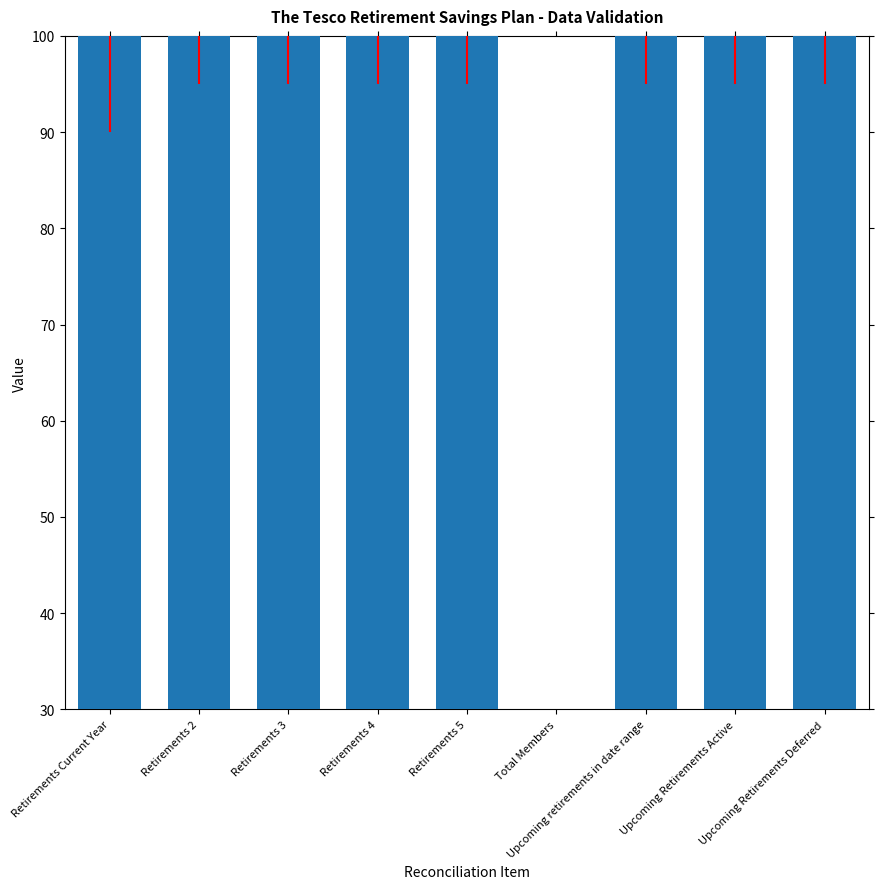

Rank the categories by value from highest to lowest.

Retirements Current Year, Retirements 2, Retirements 3, Retirements 4, Retirements 5, Upcoming retirements in date range, Upcoming Retirements Active, Upcoming Retirements Deferred, Total Members